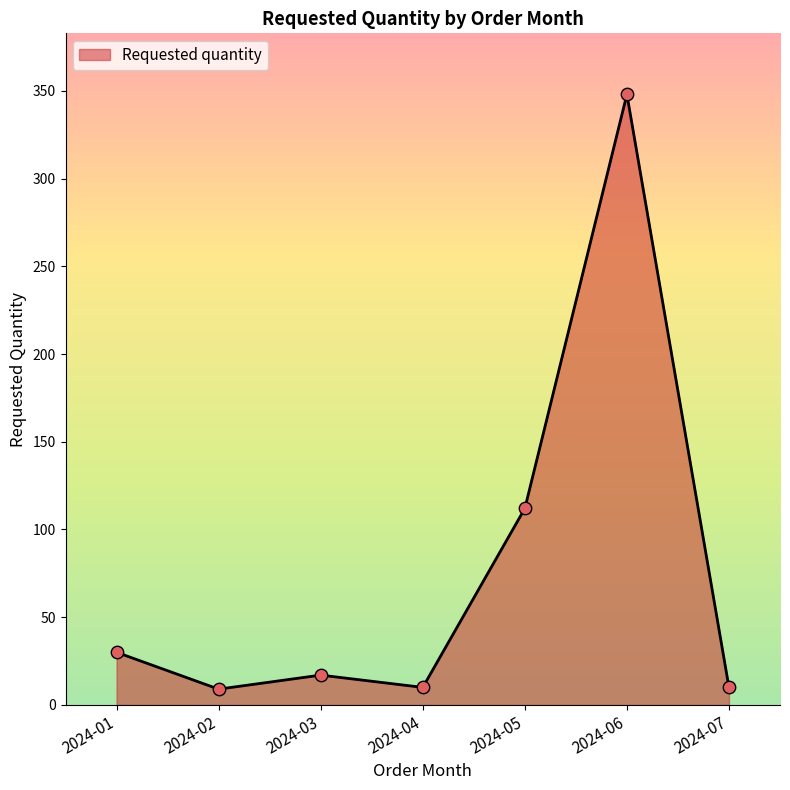

Approximately how many times larger is the value at 2024-01 compared to 2024-07?

3.0